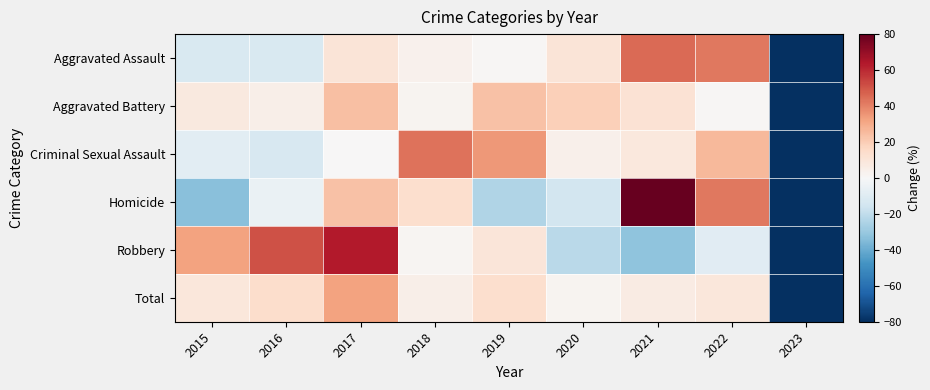

What is the difference between the highest and lowest values at 2015?

65.9